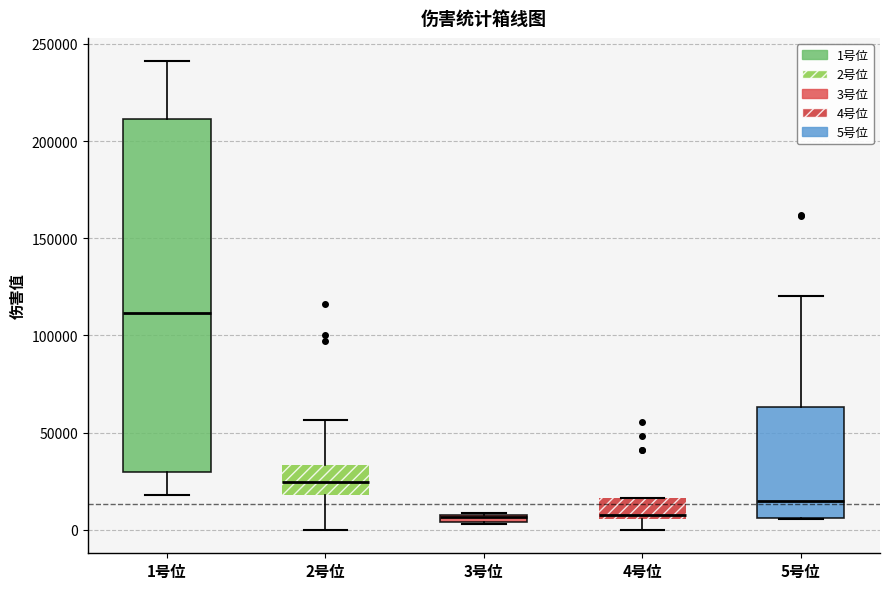

Comparing the boxes themselves (not the whiskers), which one is the tallest?

1号位